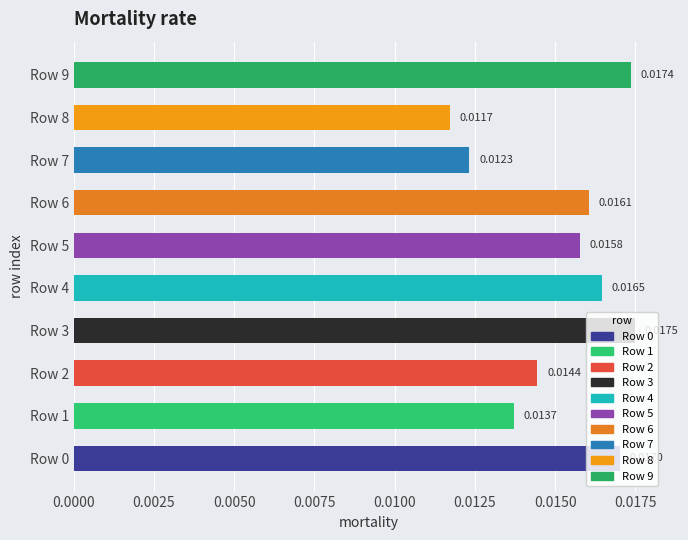

At which category does the chart reach its peak across all series?

Row 3